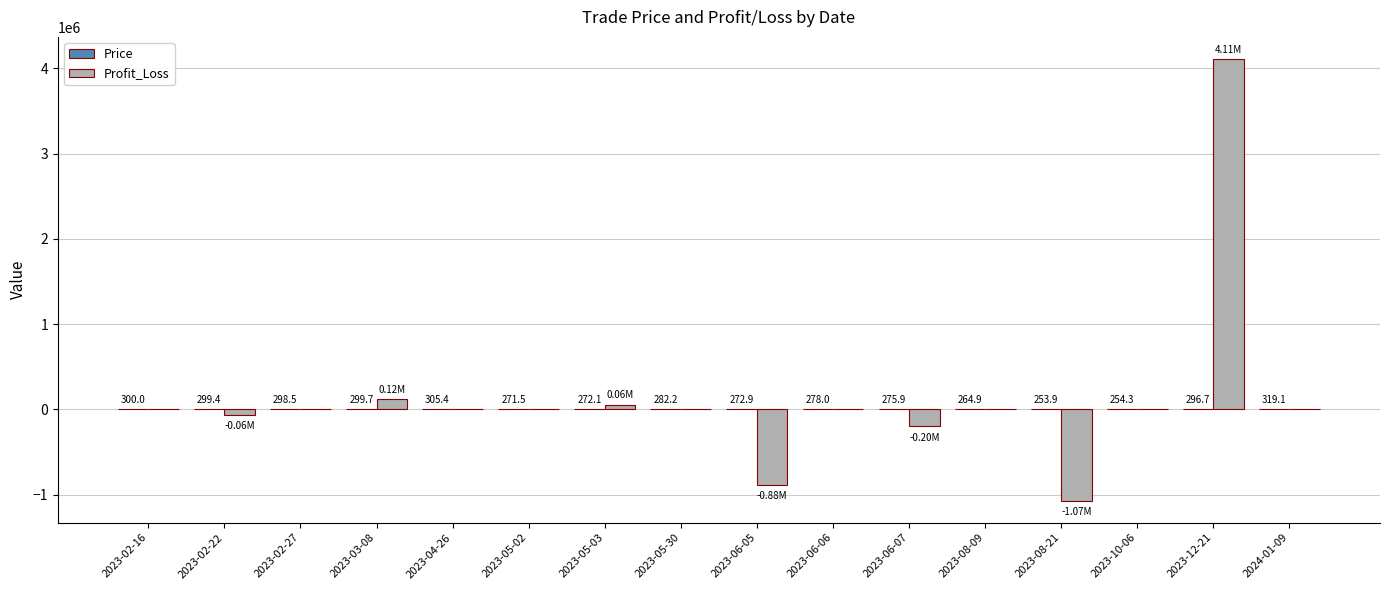

What is the total value across all series at 2023-06-05?

-881441.0